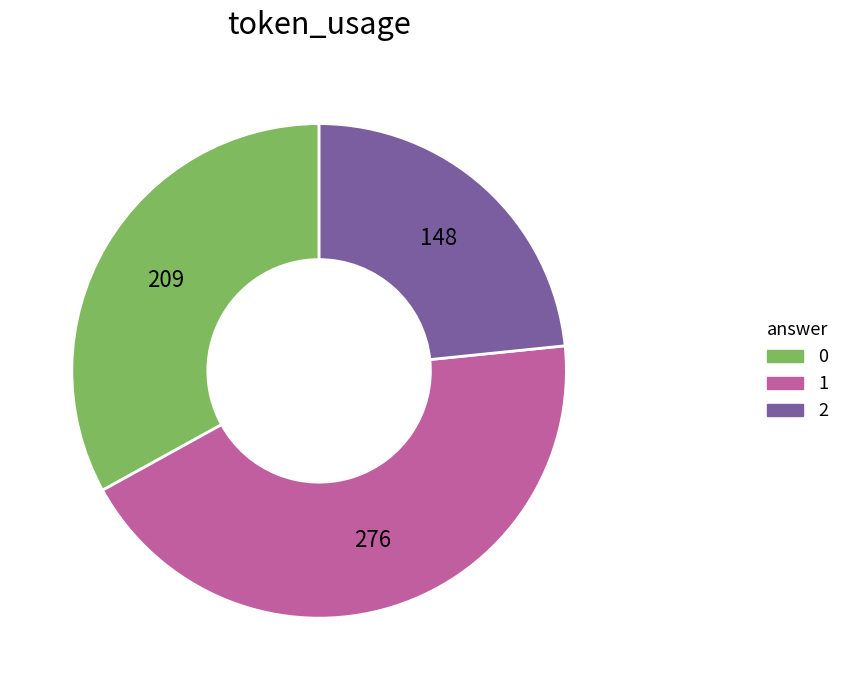

True or false: 0 accounts for 33% of the total.

True